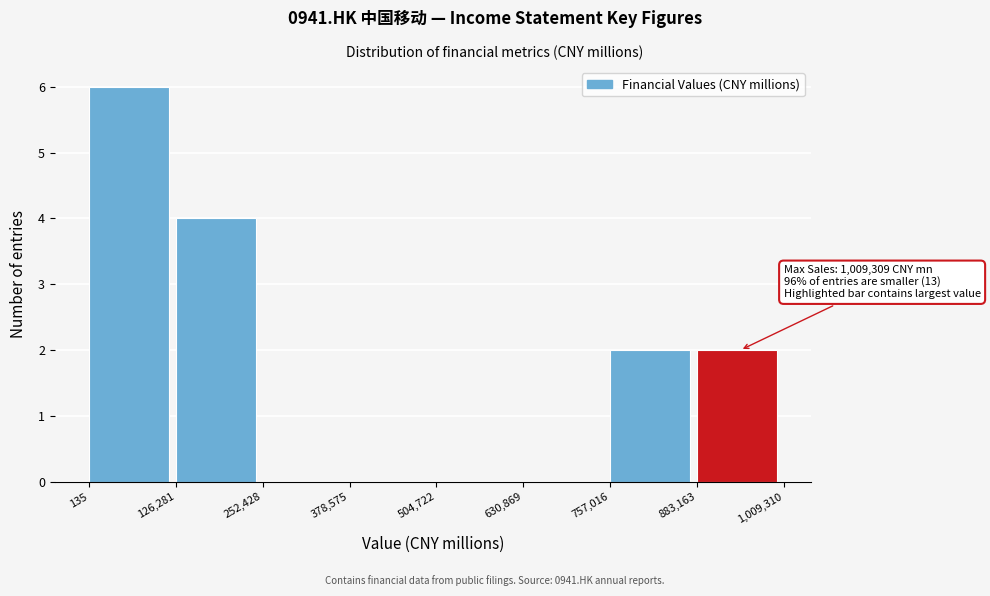

Over which range of the x-axis is the bar tallest?

135 to 126,281